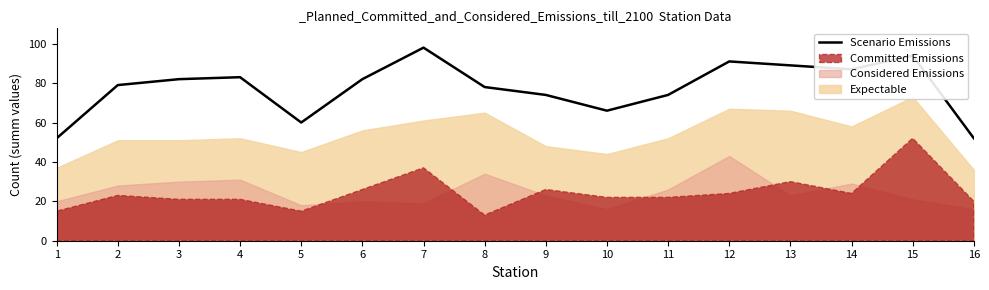

How many values are below 82?

8